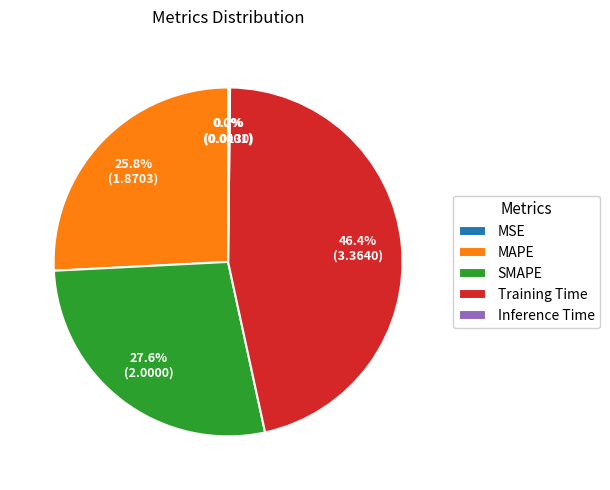

Which slice is the largest?

Training Time